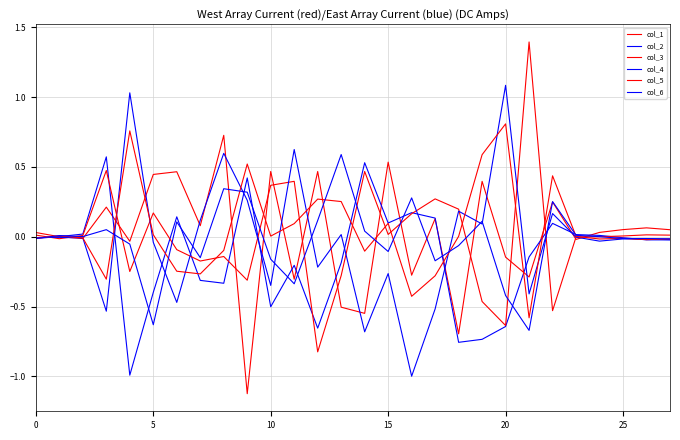

Which series has the widest spread of values?

col_3